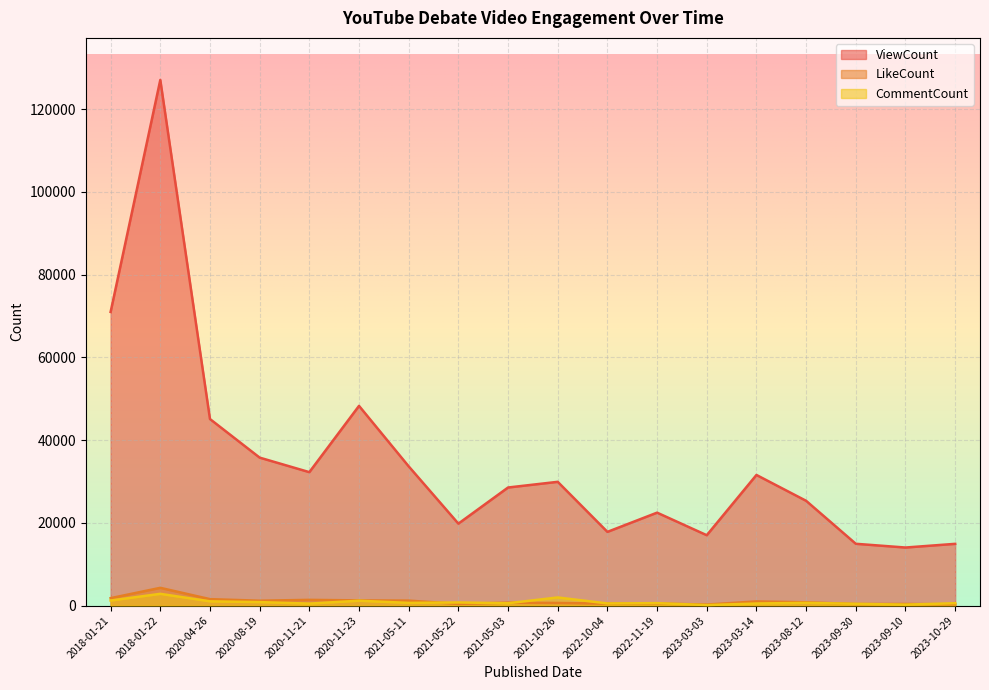

What is the sum of all ViewCount values?

629220